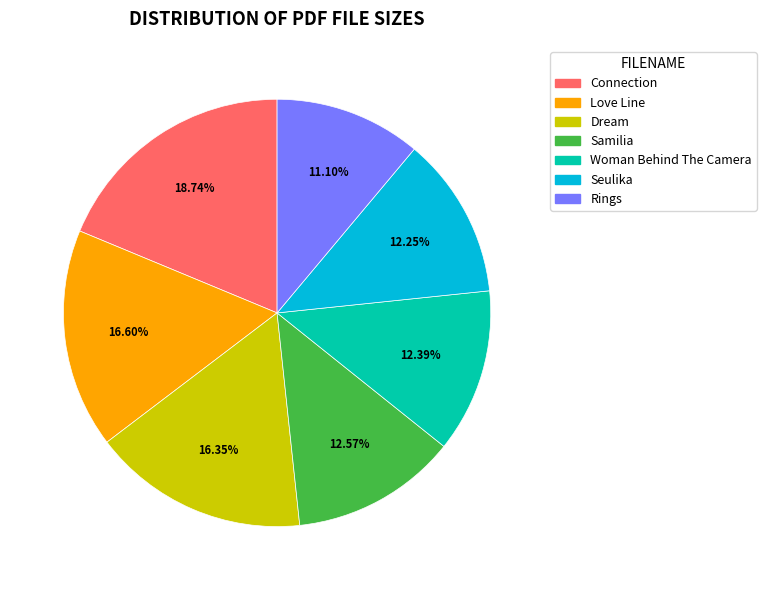

Is there any slice that represents more than half of the pie?

No